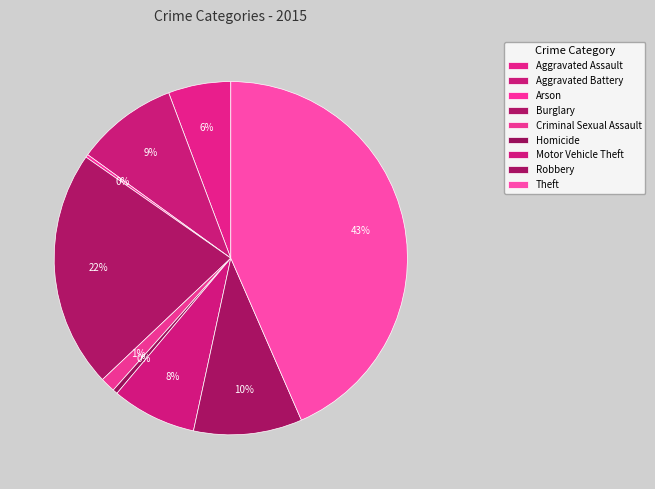

To the nearest percent, what is the difference between the largest and smallest slice percentages?

43%